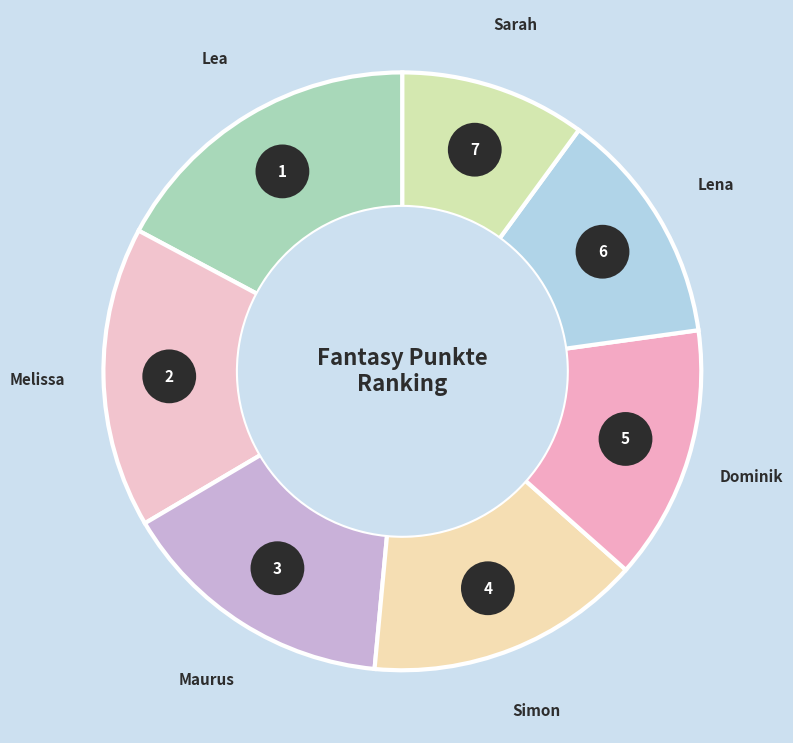

To the nearest percent, what is the difference between the largest and smallest slice percentages?

7%